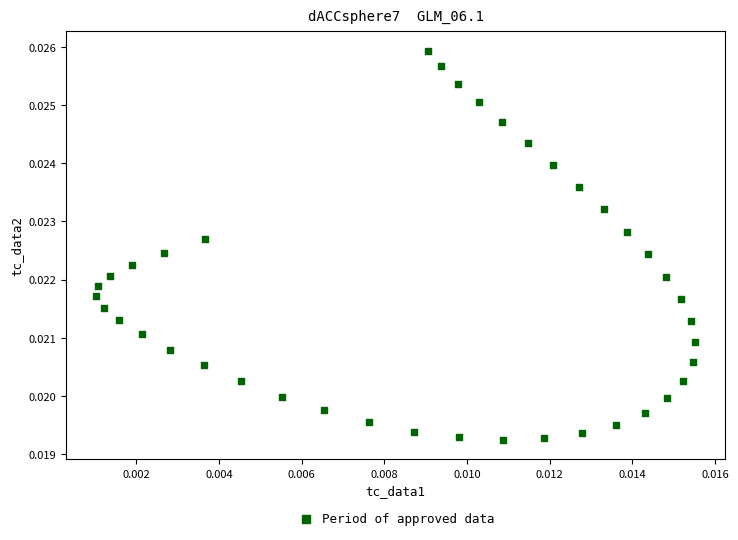

How many data points are displayed?

40